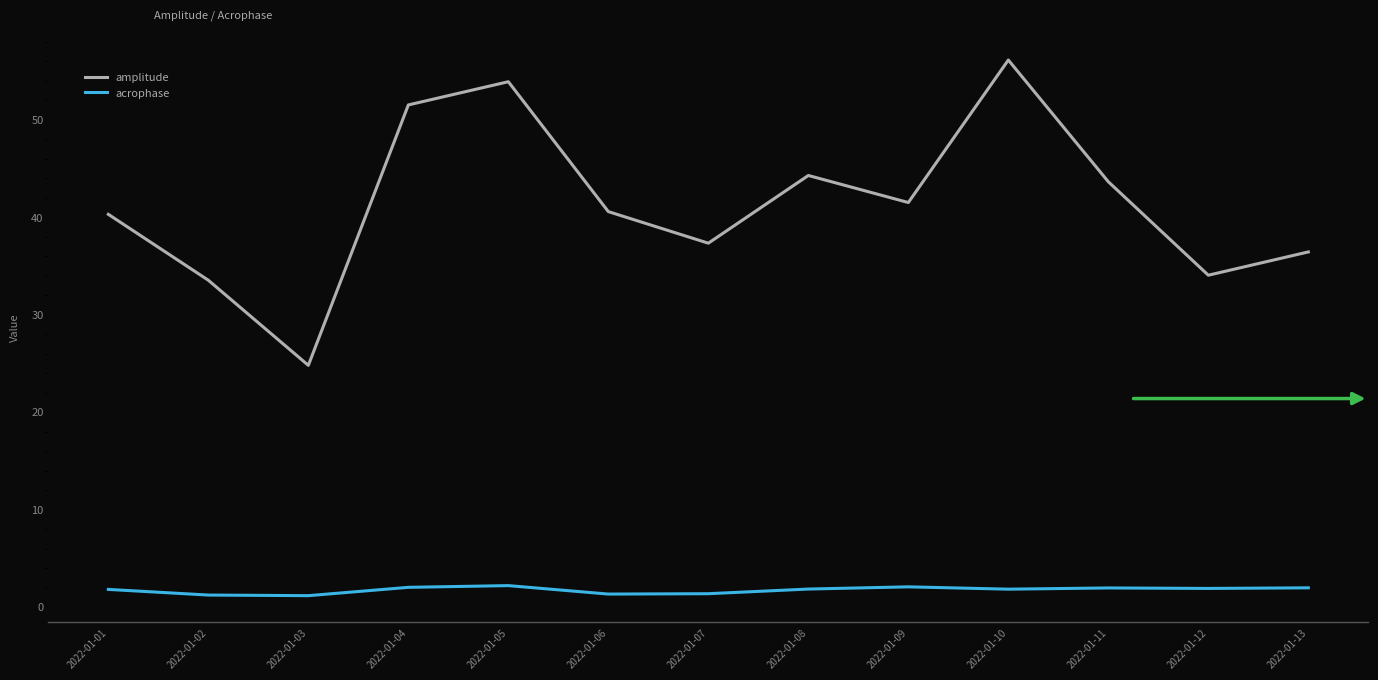

What are all the series names shown in the legend?

amplitude, acrophase